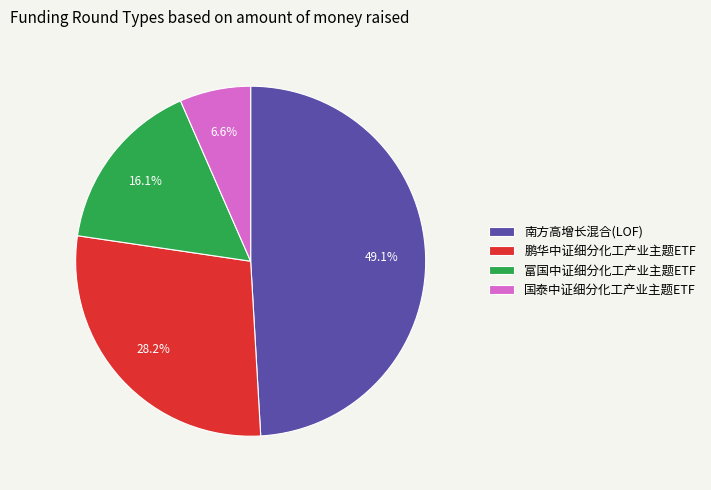

True or false: 富国中证细分化工产业主题ETF accounts for 8% of the total.

False